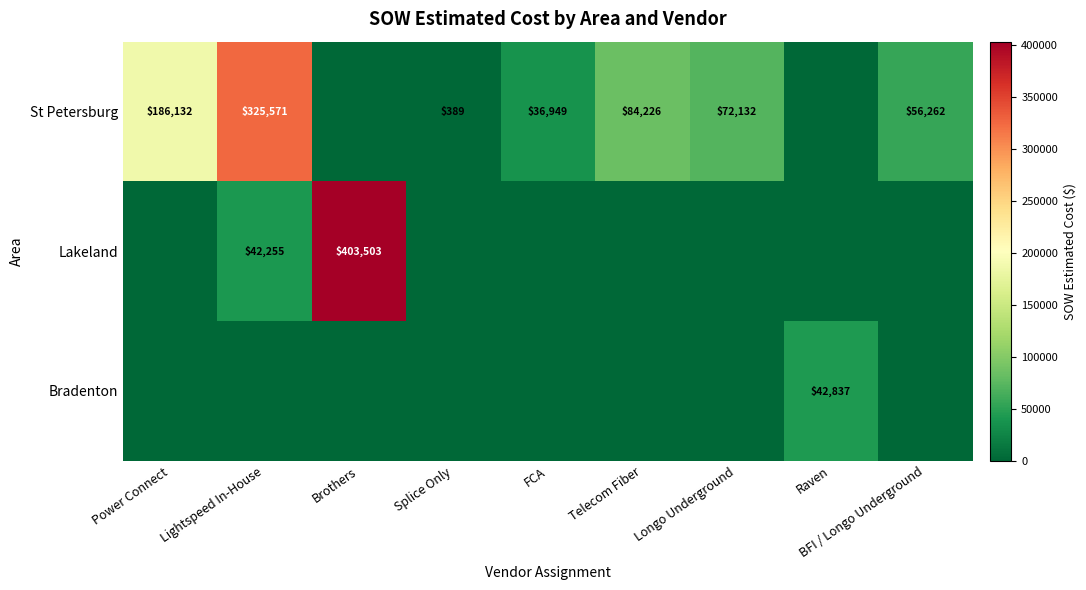

The St Petersburg series shows 36949 at FCA. True or false?

True